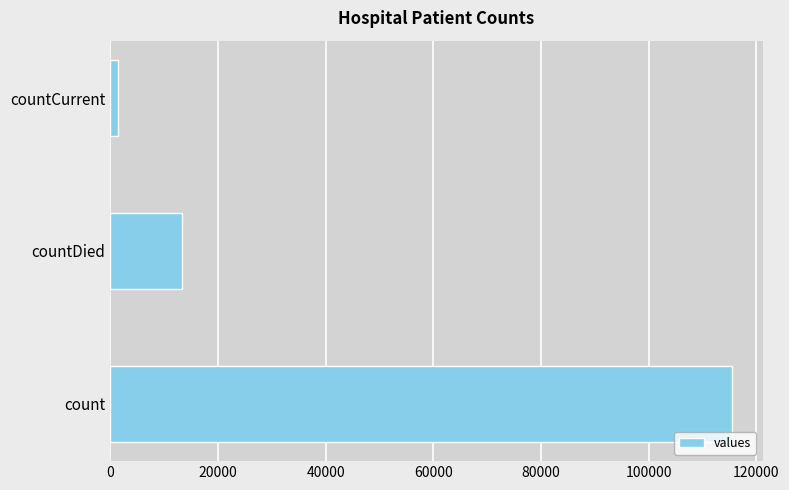

What is the maximum value shown in the chart?

115379